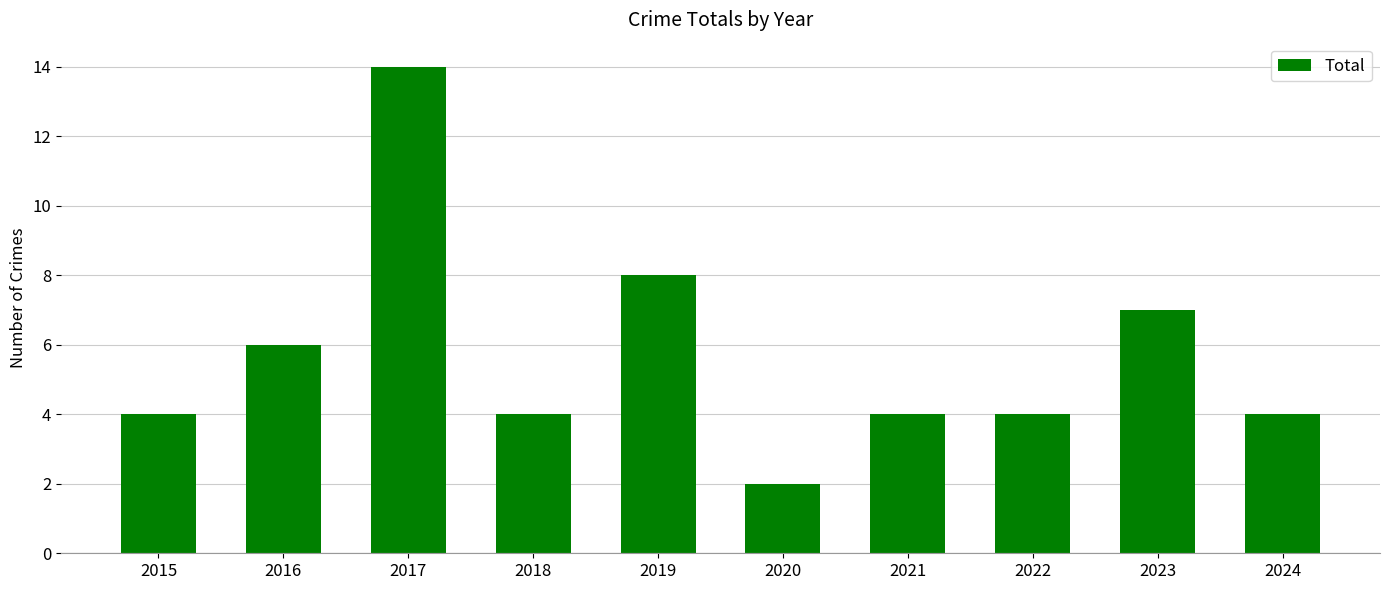

What is the value of the 5th bar from the left?

8